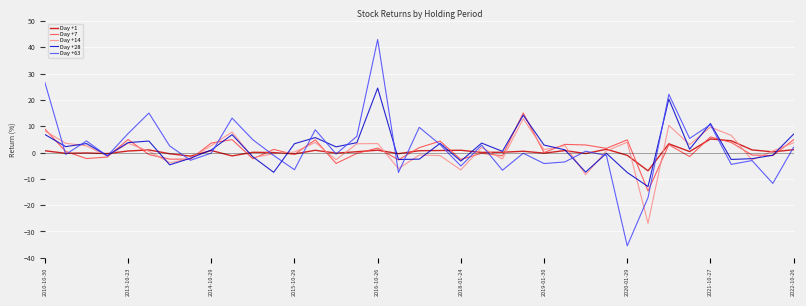

Which series has the widest spread of values?

Day +63